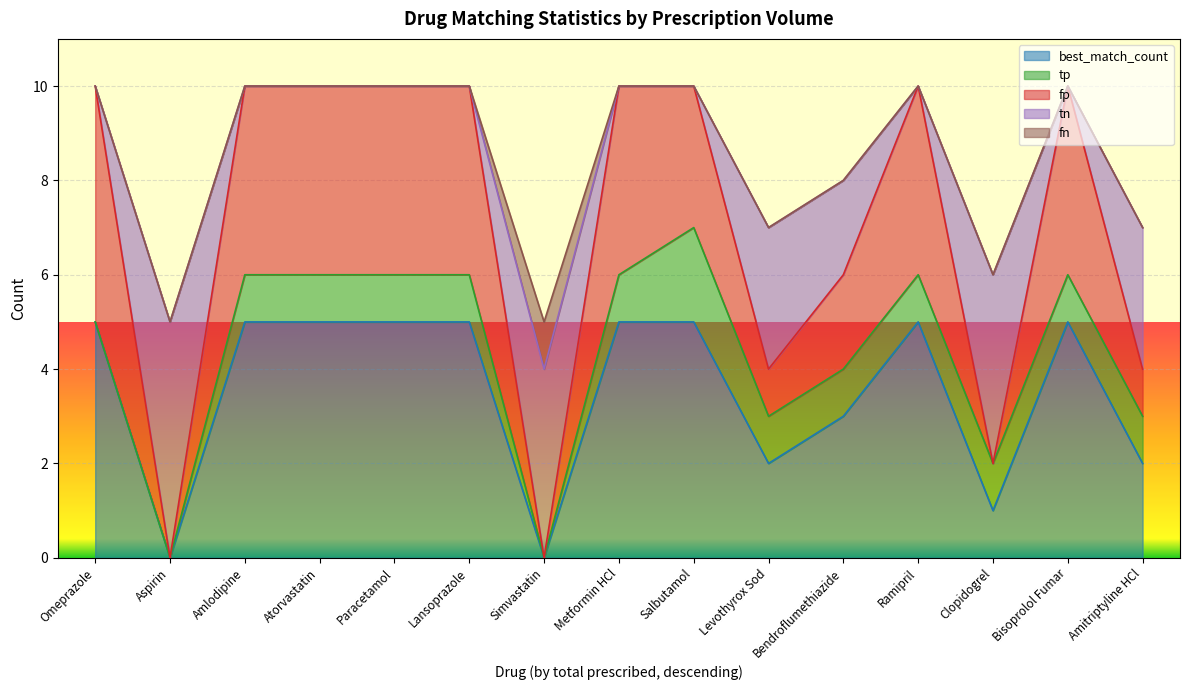

How many positive values does the best_match_count series have?

13